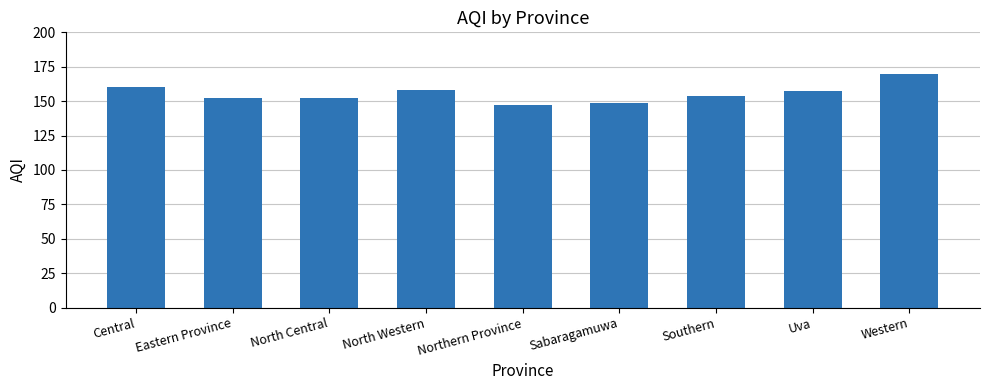

What is the sum of all values?

1399